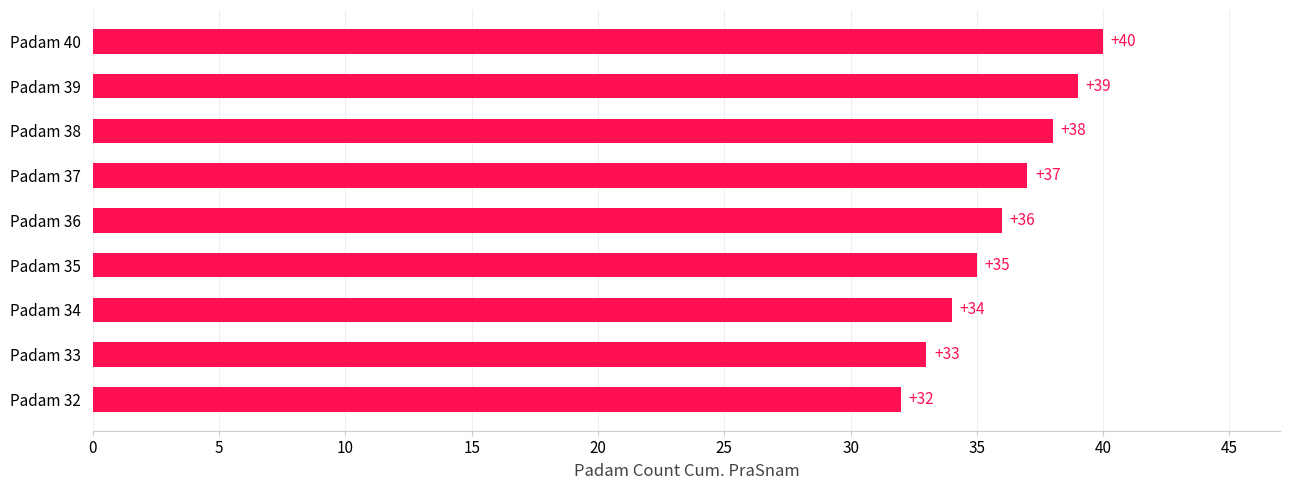

Are the bars grouped side by side (vs. stacked)?

No